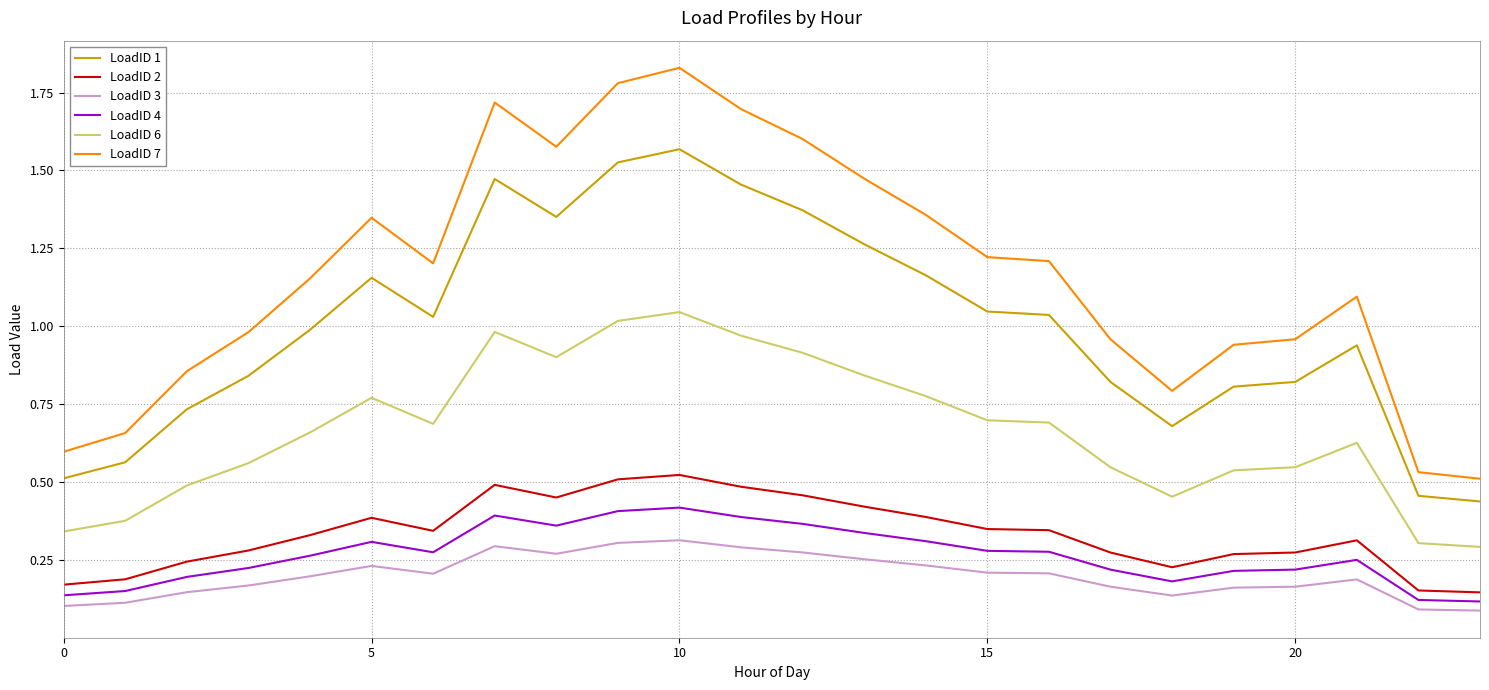

Count the number of categories in the chart.

24